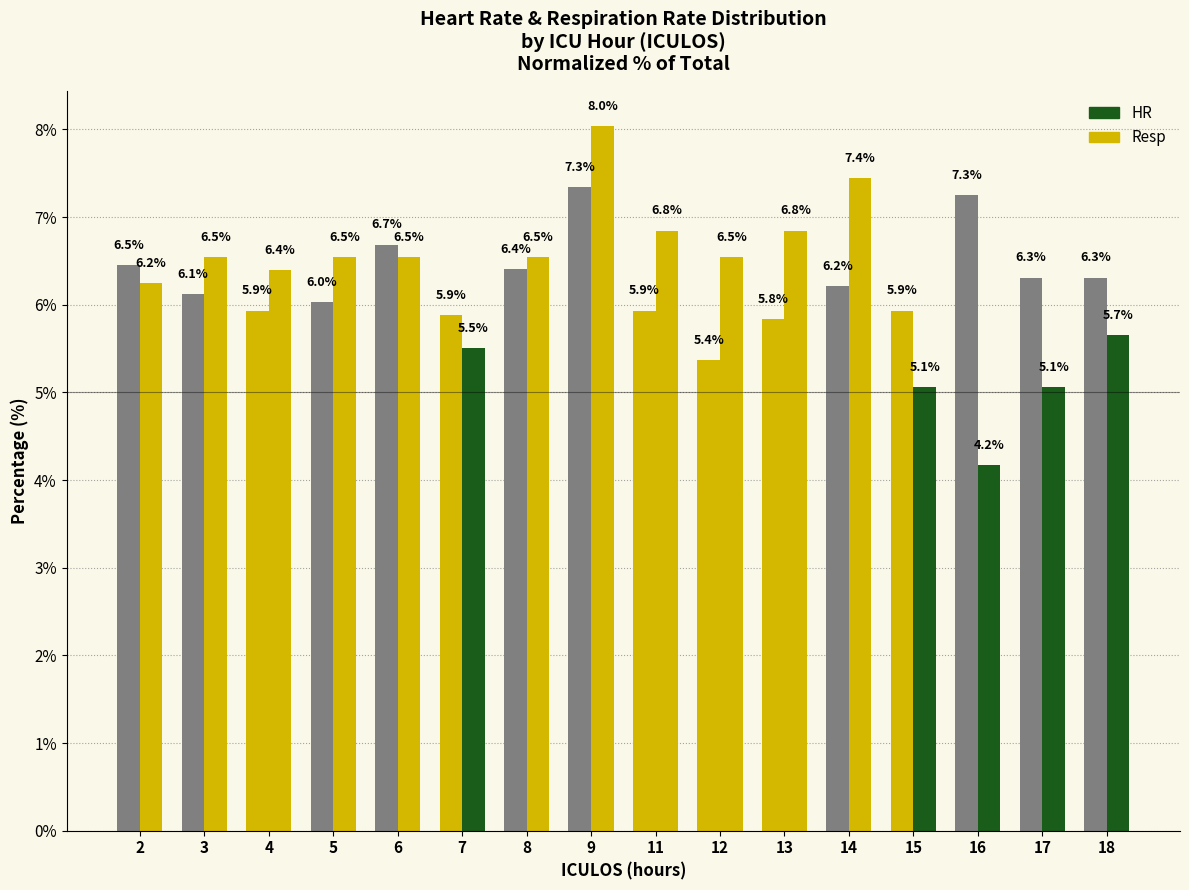

Are the bars grouped side by side (vs. stacked)?

Yes